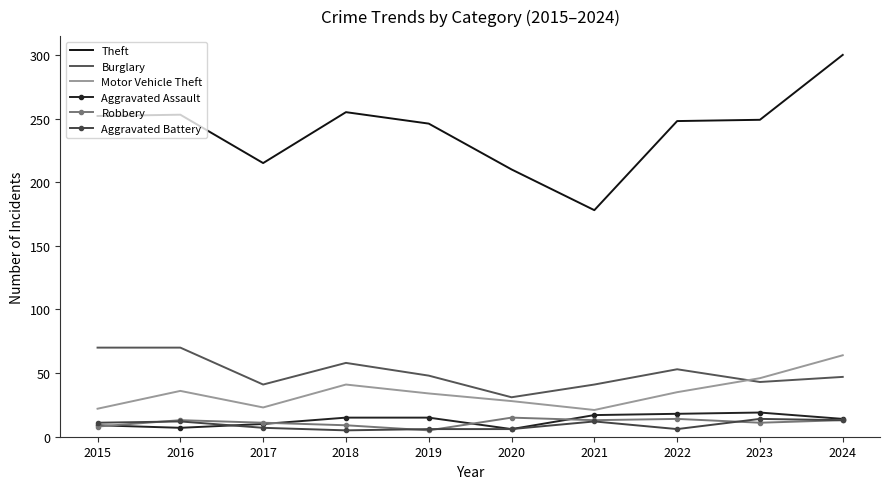

True or false: Motor Vehicle Theft has a value of 17 at 2022.

False